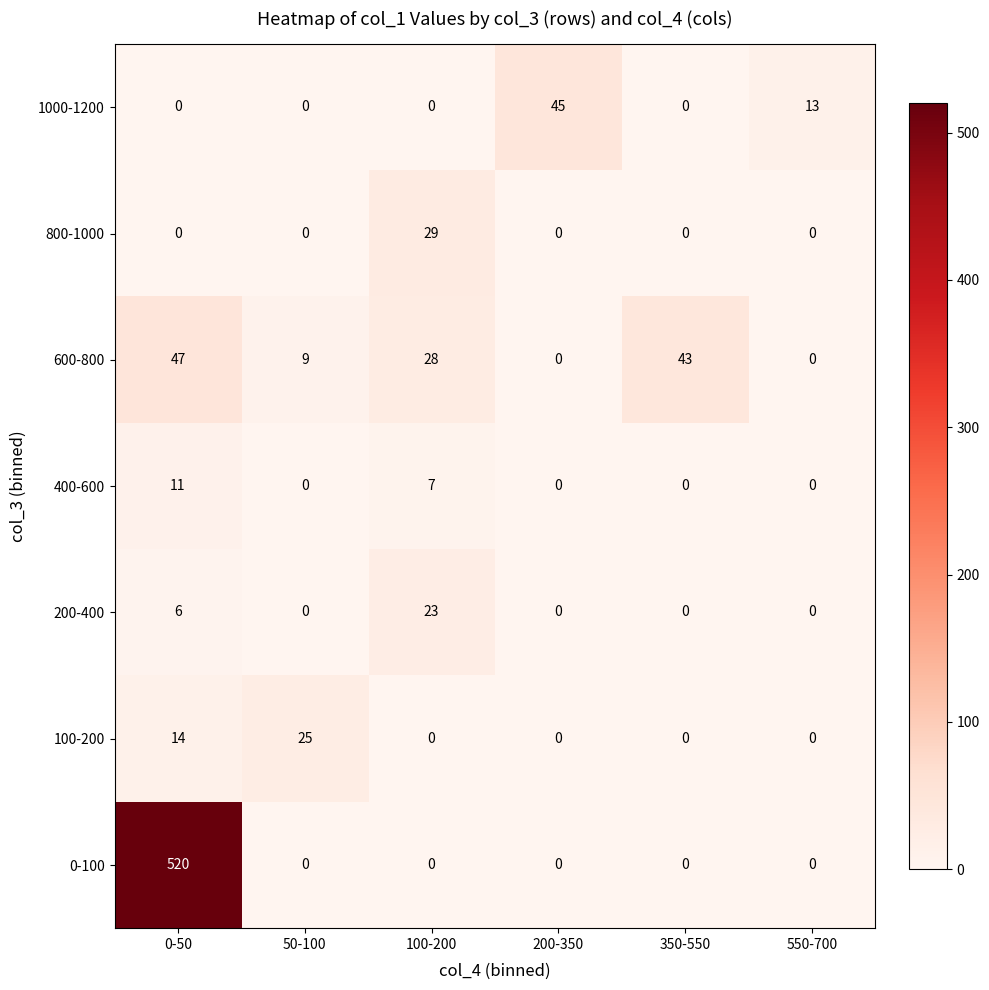

Which series has the widest spread of values?

0-100